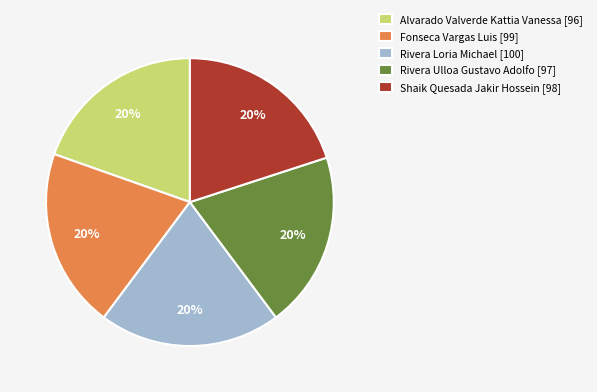

To the nearest percent, what is the average slice percentage?

20%